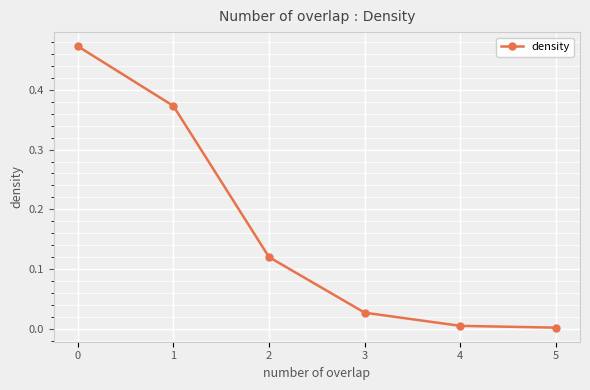

True or false: the data shows 0.2 at 2.

False